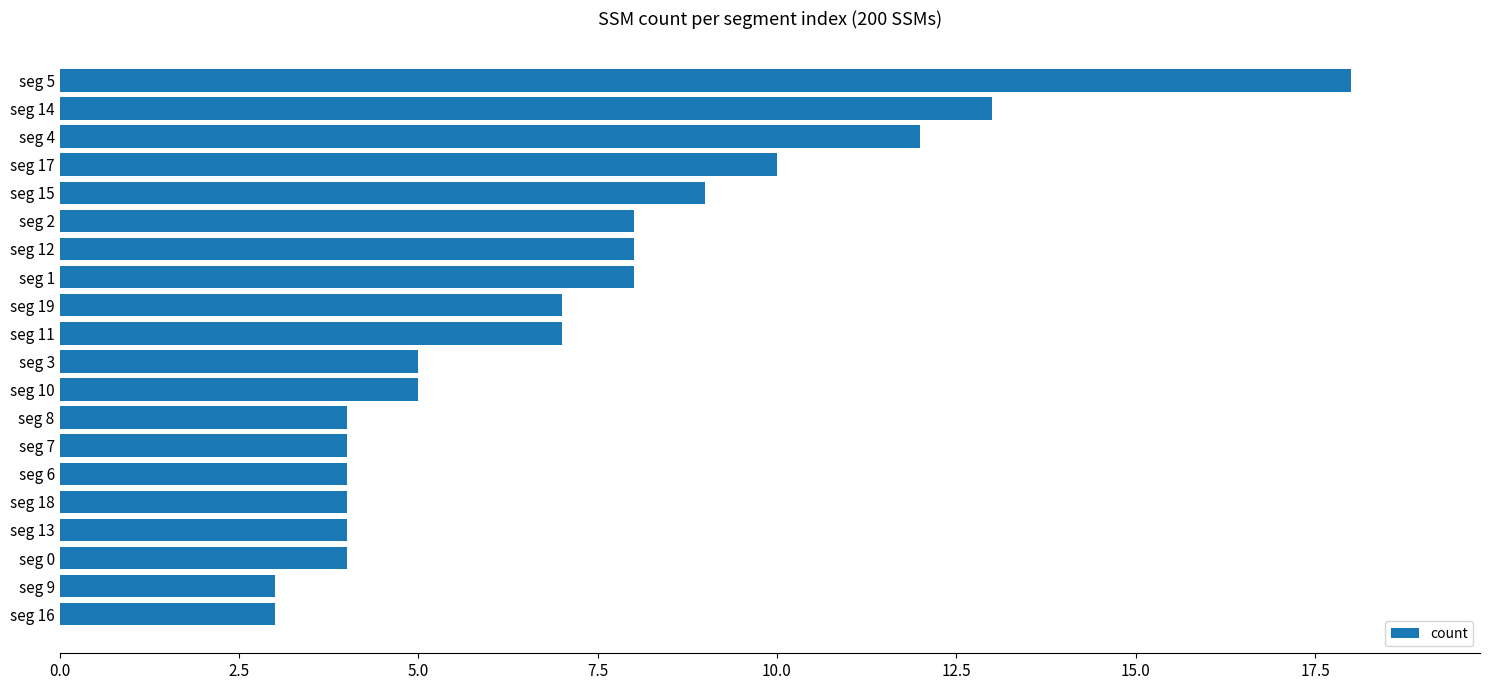

What is the difference between the second highest and minimum values?

10